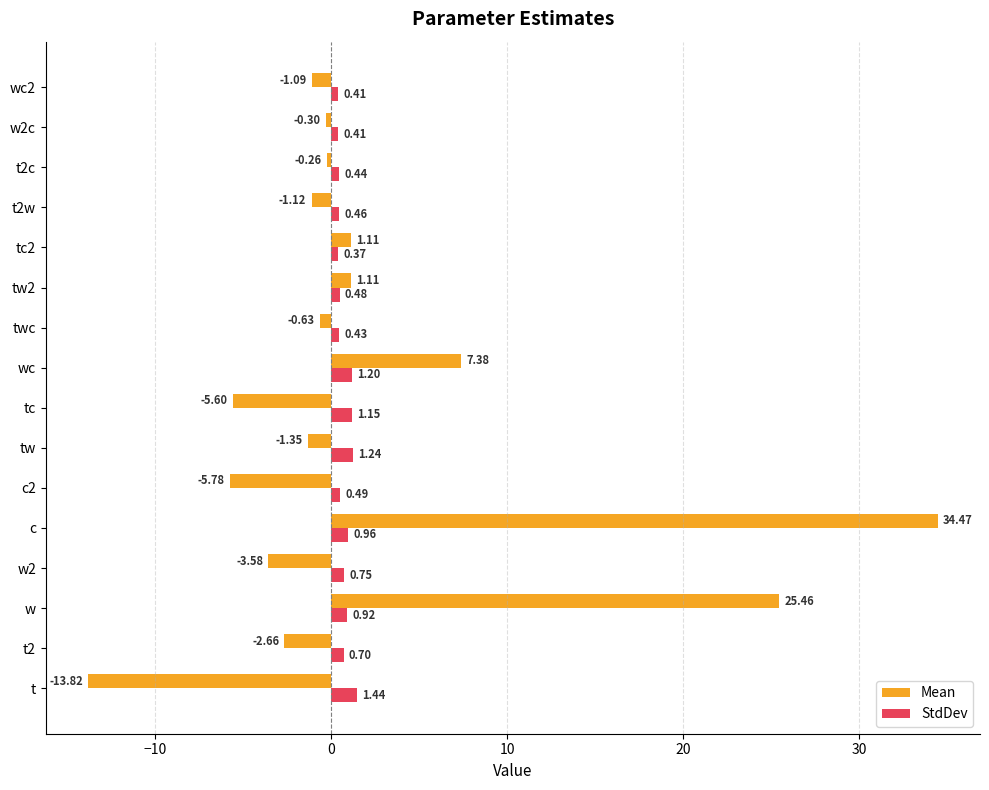

Which series has the largest total across all categories?

Mean